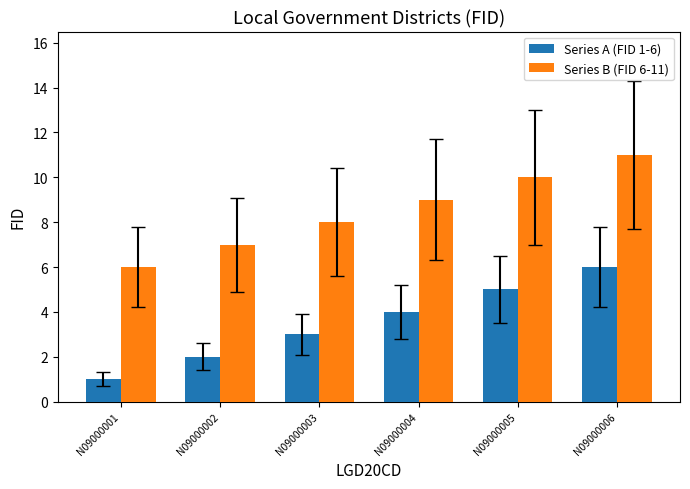

How many series are shown in this chart?

2